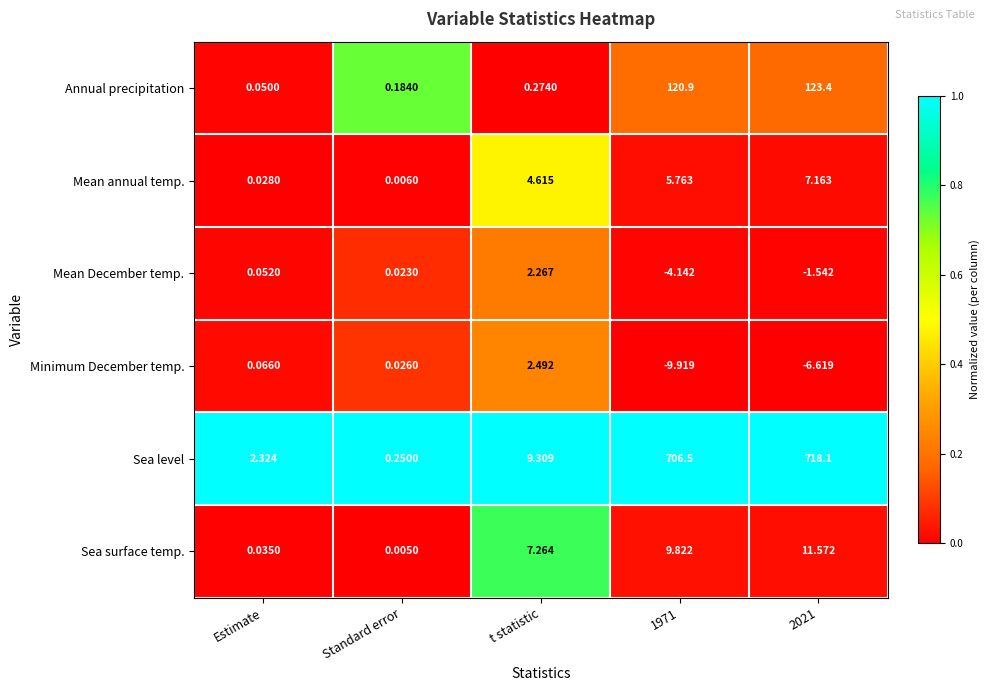

At which label does Sea level reach its minimum?

Standard error